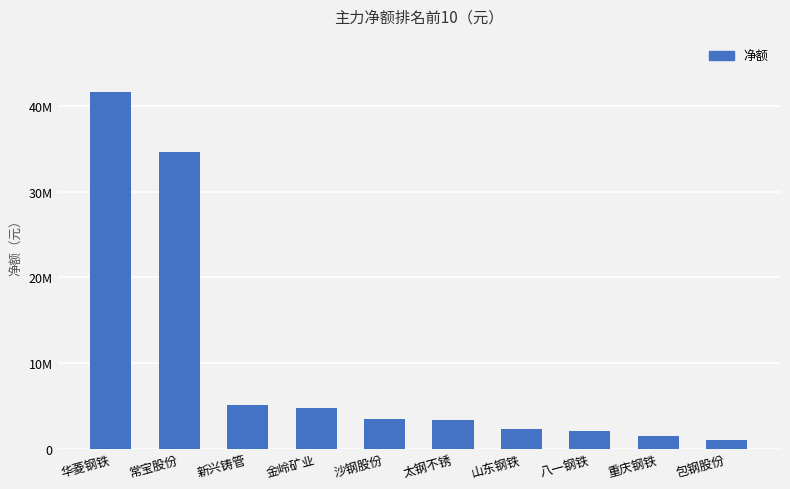

Are the bars horizontal?

No